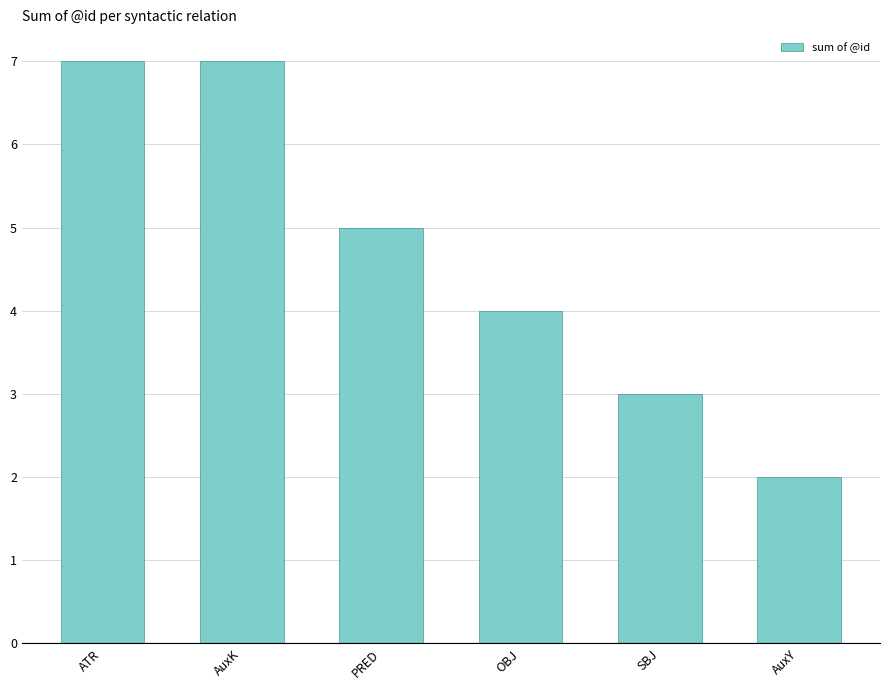

Between AuxY and PRED, which is larger?

PRED